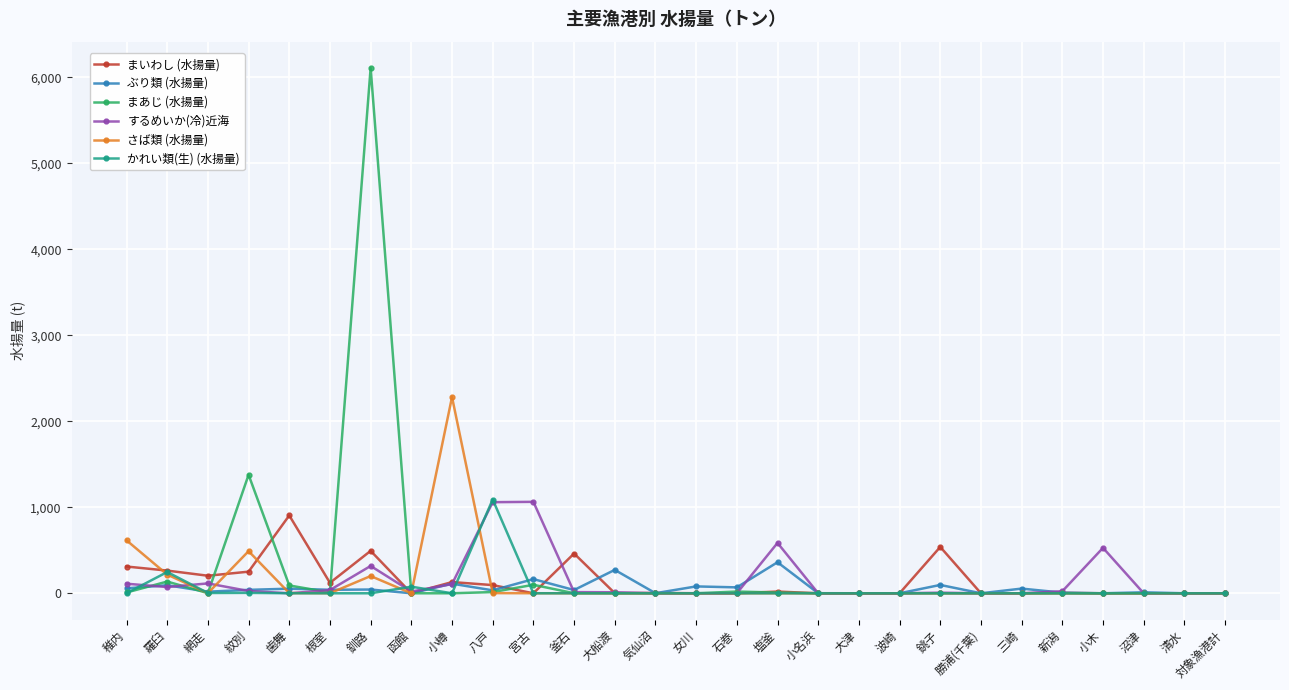

Which series has the largest range (max minus min)?

まあじ (水揚量)